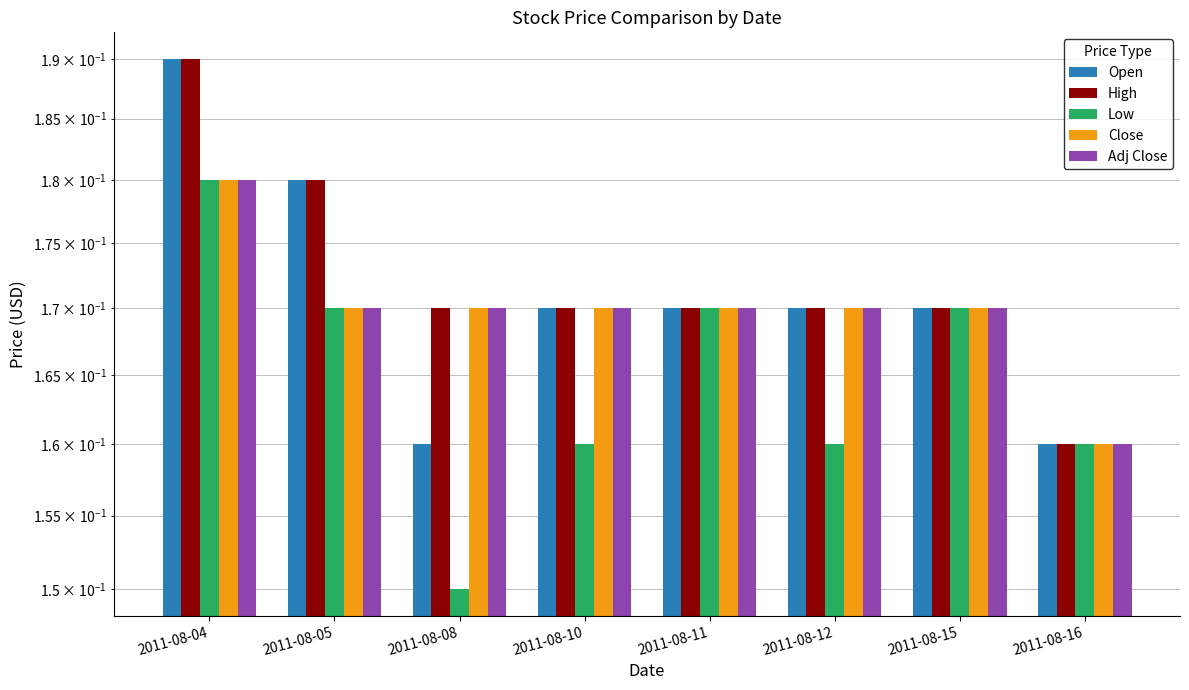

What is the lowest value of the High series?

0.2